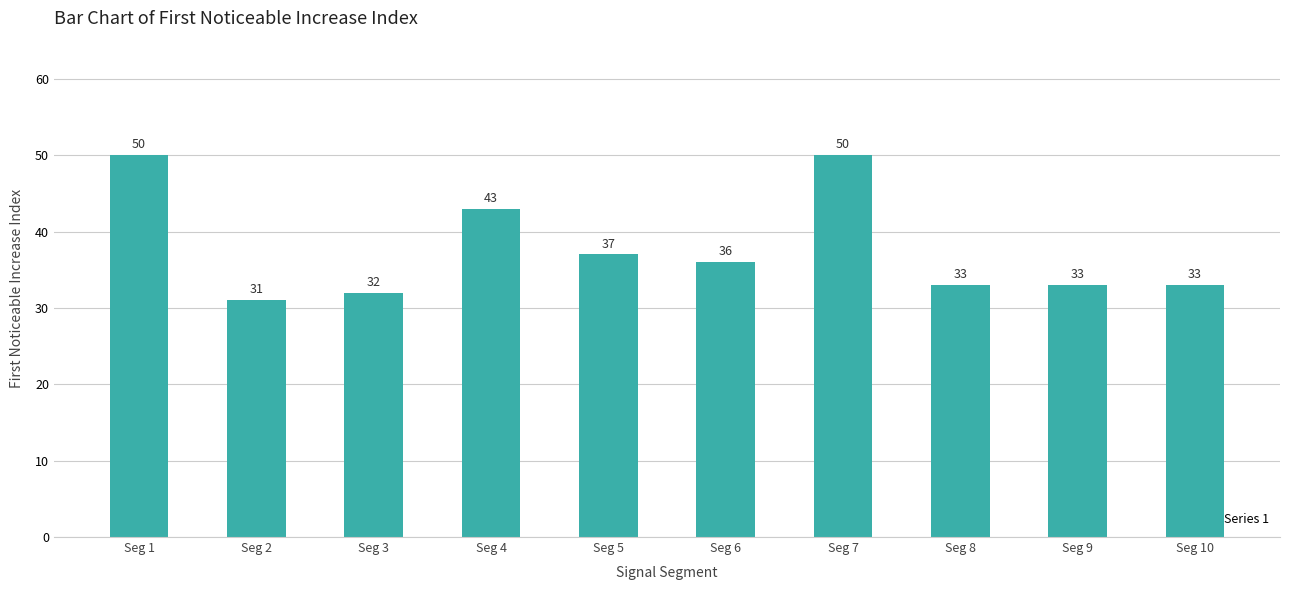

What is the greatest value displayed?

50